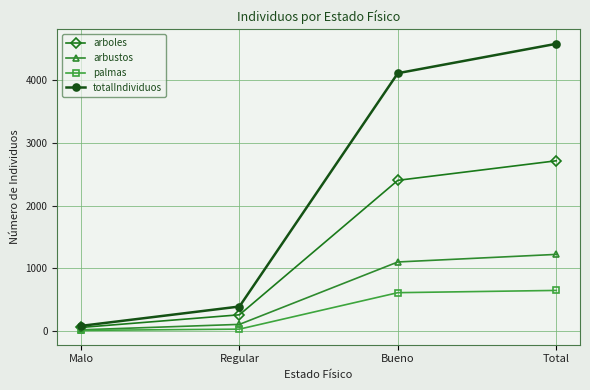

How many values in the palmas series are below 610?

2